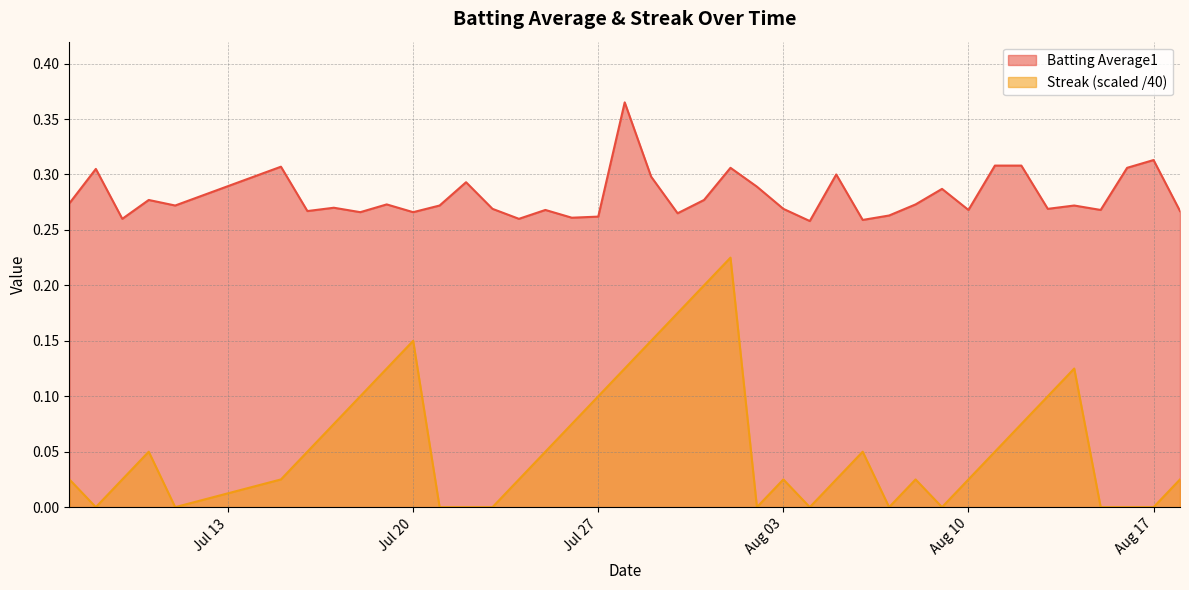

What is the spread (max minus min) of values at 2010-08-02?

0.3